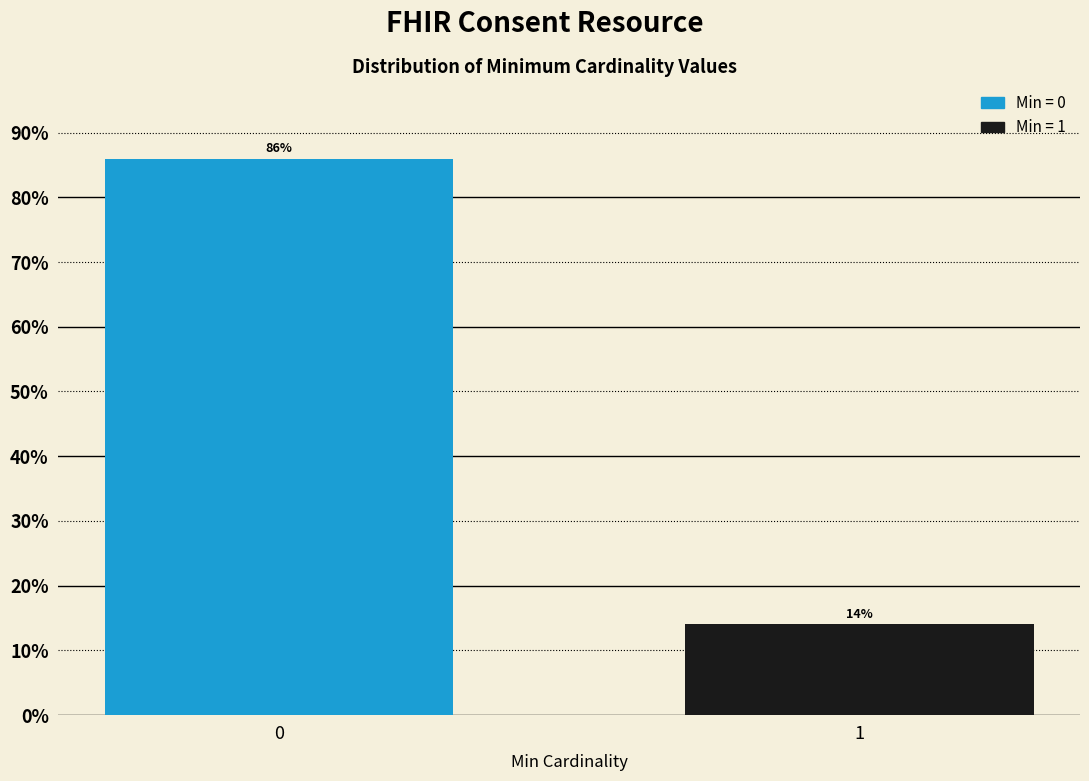

Reading right to left, extract all data points from this chart.

1=14.0	0=86.0